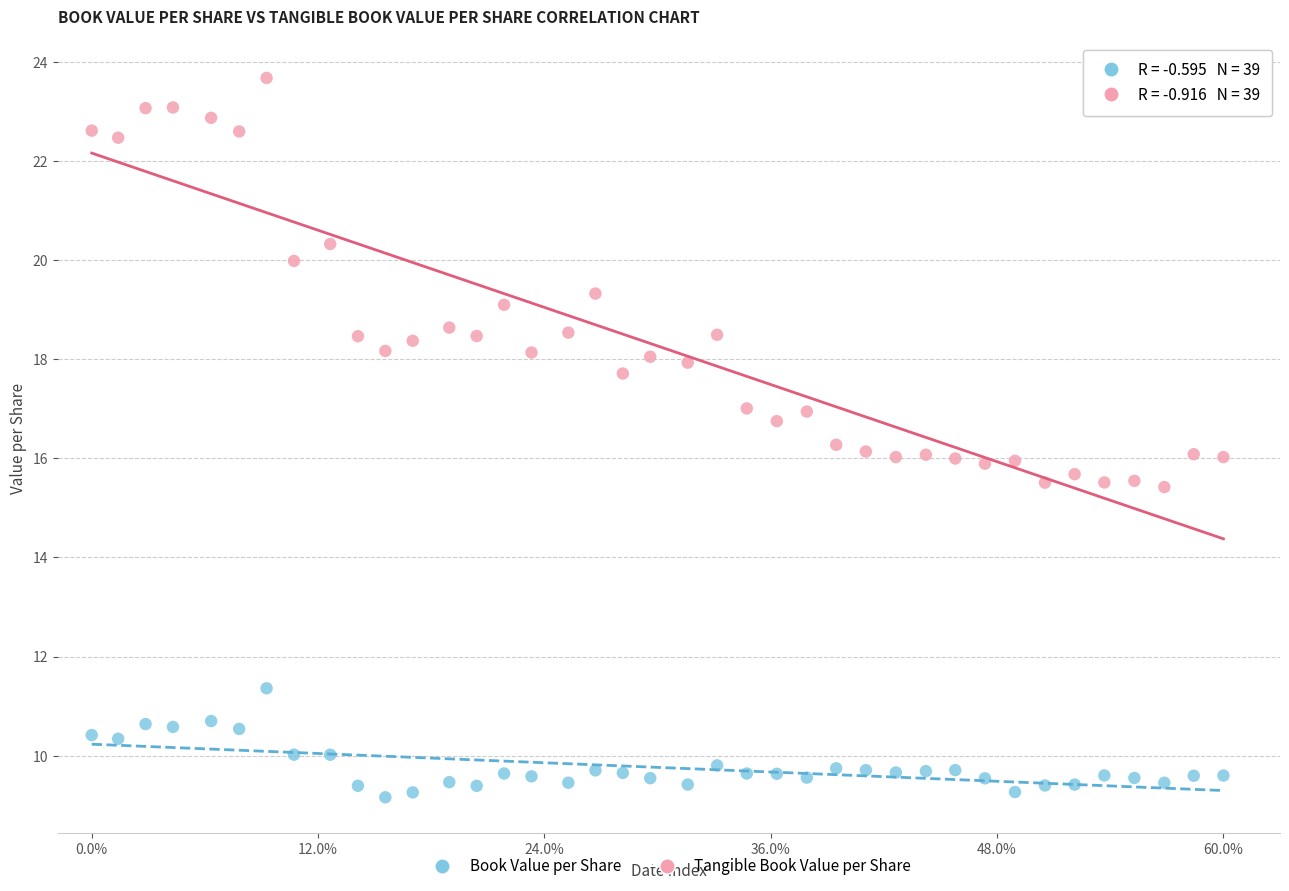

Which series reaches the minimum Y coordinate?

Book Value per Share